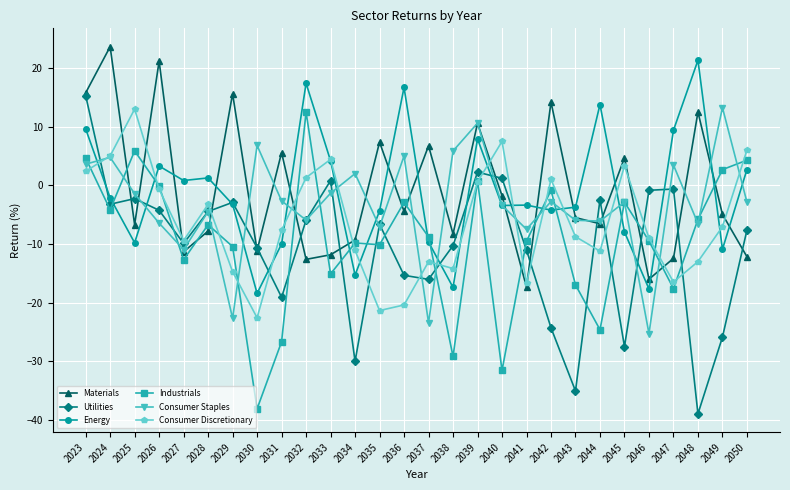

Between which two adjacent categories do Utilities and Industrials first intersect?

2024 and 2025